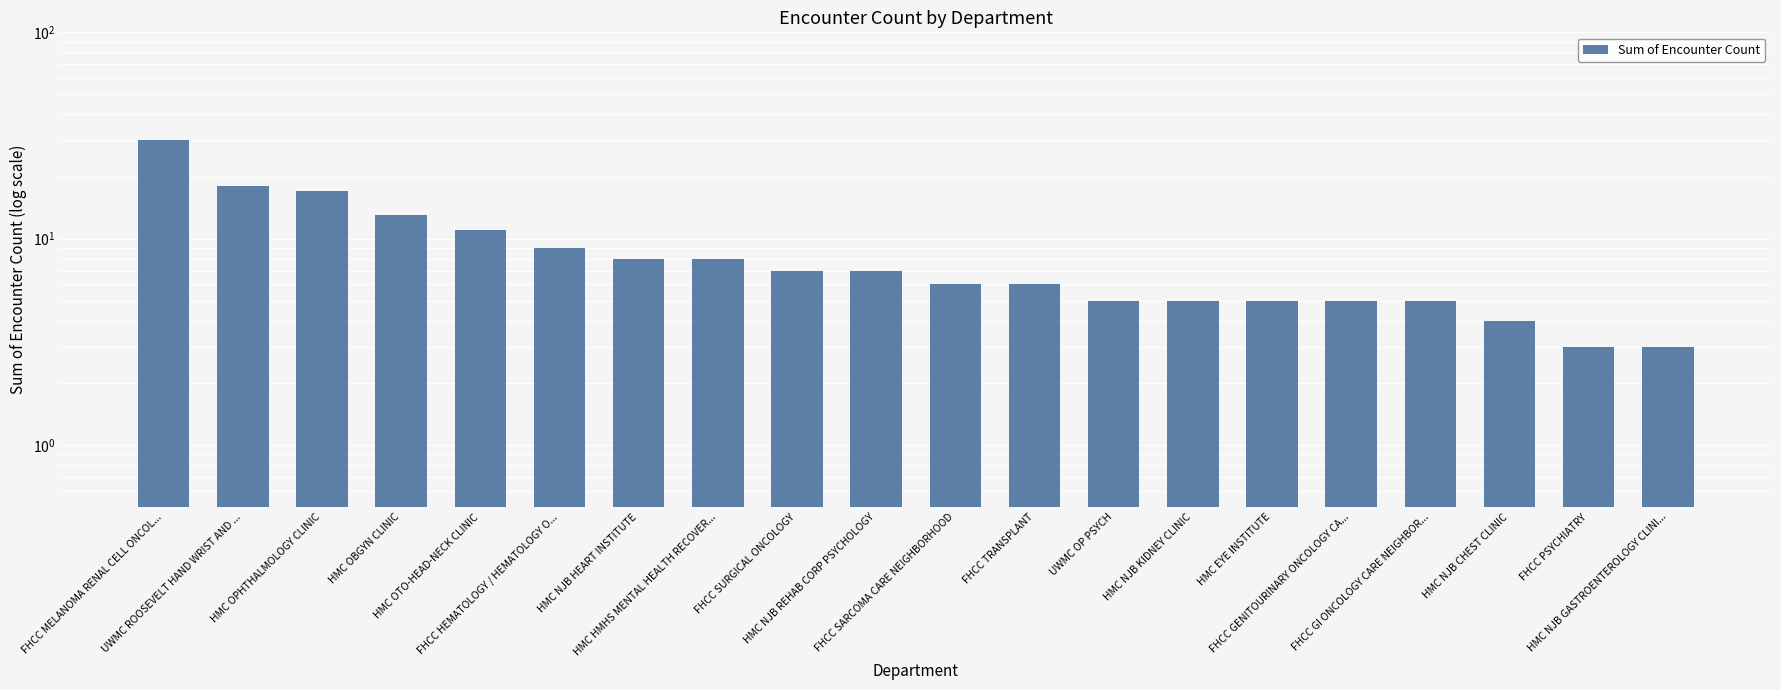

What is the greatest value displayed?

30